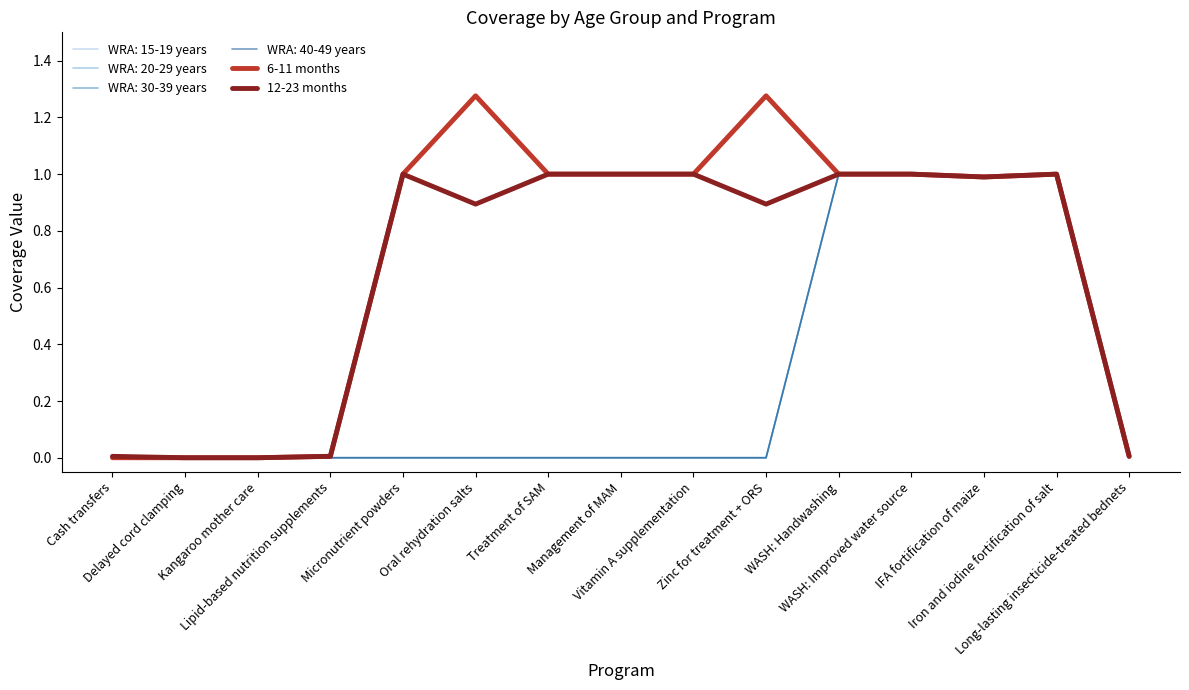

True or false: 6-11 months has a value of 0.6 at IFA fortification of maize.

False